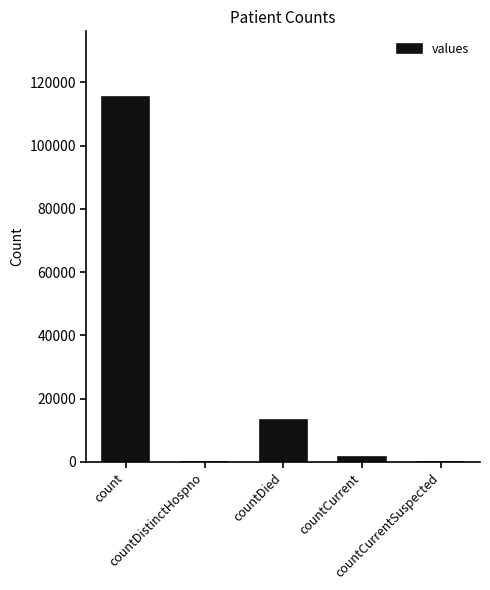

What is the difference between the values at countCurrent and countDied?

11960